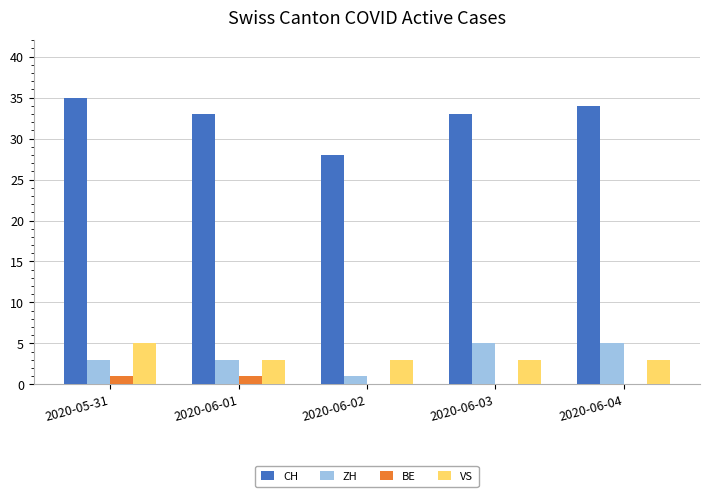

The value of VS at 2020-05-31 is 8. True or false?

False